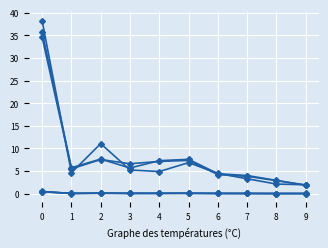

The value of 201812_% Share at 8 is 2.9. True or false?

True